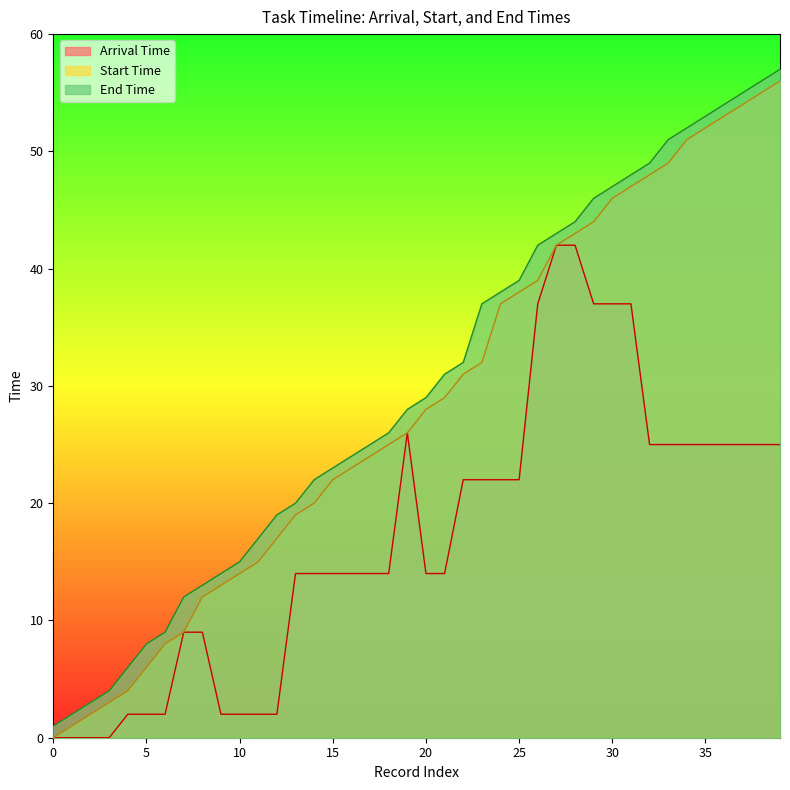

Reading right to left, list all the values displayed in this chart.

Arrival Time: 25	25	25	25	25	25	25	25	37	37	37	42	42	37	22	22	22	22	14	14	26	14	14	14	14	14	14	2	2	2	2	9	9	2	2	2	0	0	0	0
Start Time: 56	55	54	53	52	51	49	48	47	46	44	43	42	39	38	37	32	31	29	28	26	25	24	23	22	20	19	17	15	14	13	12	9	8	6	4	3	2	1	0
End Time: 57	56	55	54	53	52	51	49	48	47	46	44	43	42	39	38	37	32	31	29	28	26	25	24	23	22	20	19	17	15	14	13	12	9	8	6	4	3	2	1